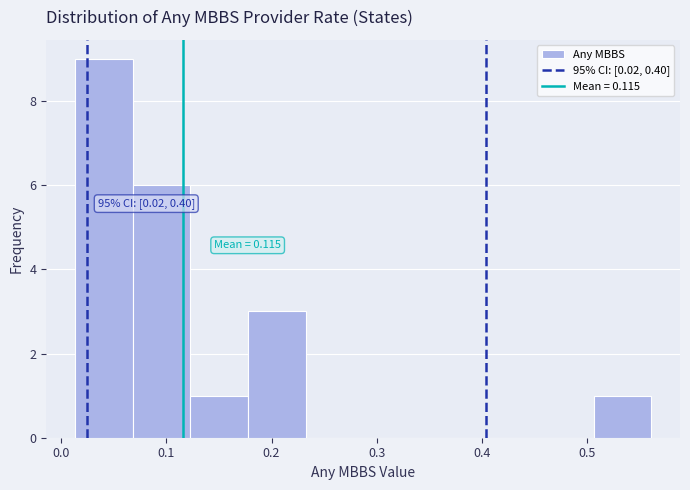

Over which range of the x-axis is the bar tallest?

0.01 to 0.07